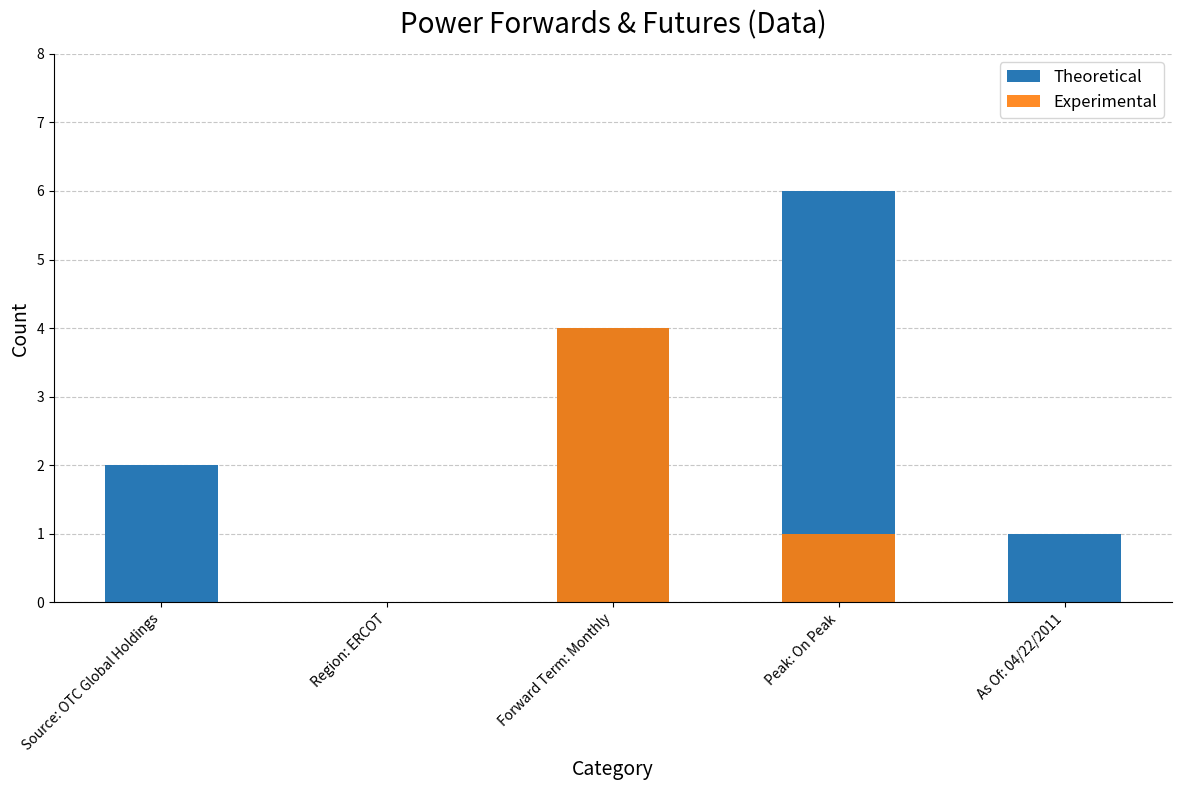

What is the approximate value of Theoretical at As Of: 04/22/2011?

1